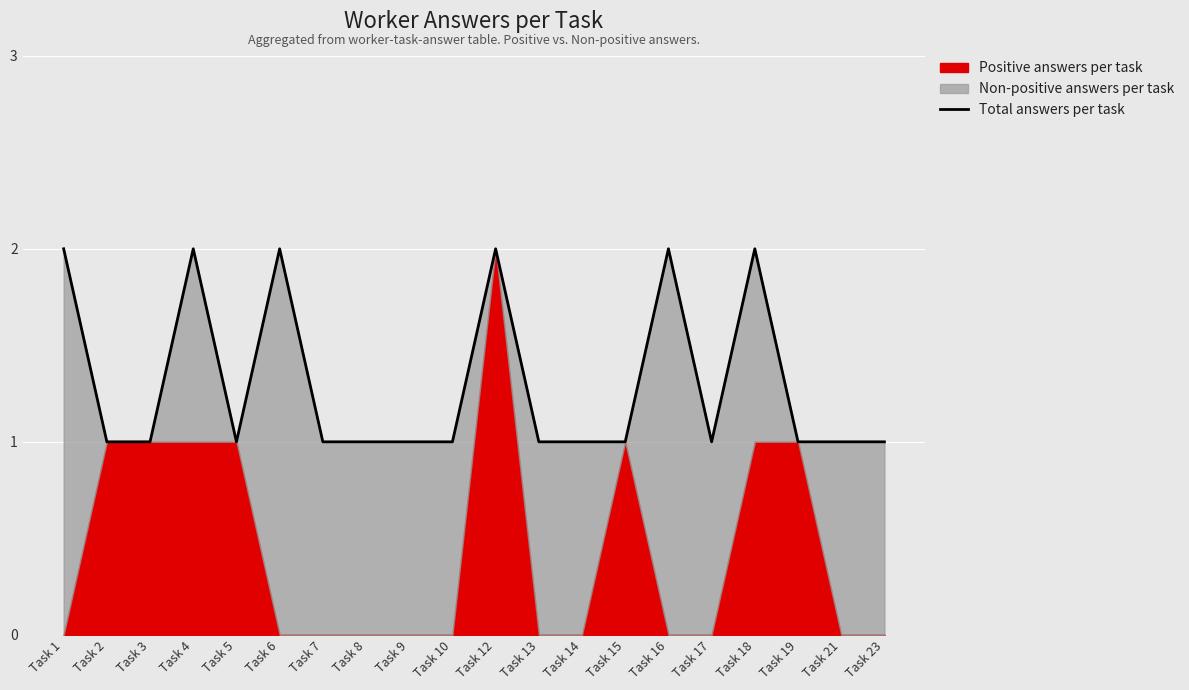

How many lines are shown in the chart?

1